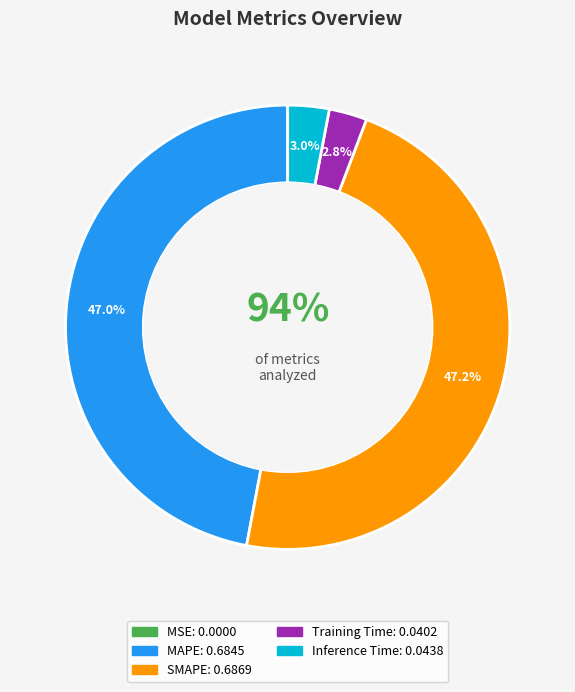

Is there any slice that represents more than half of the pie?

No